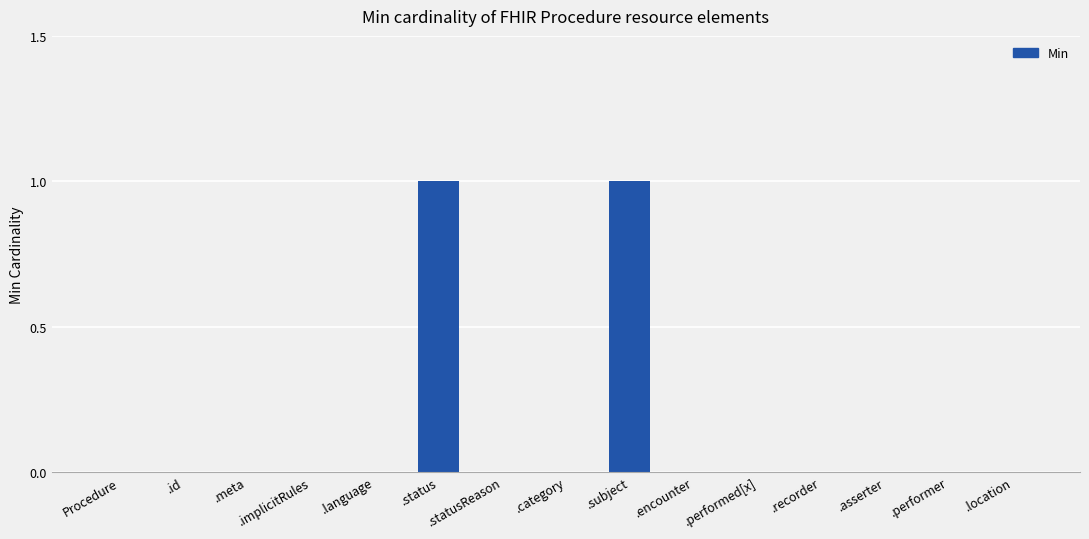

The value at .recorder is 0. True or false?

True